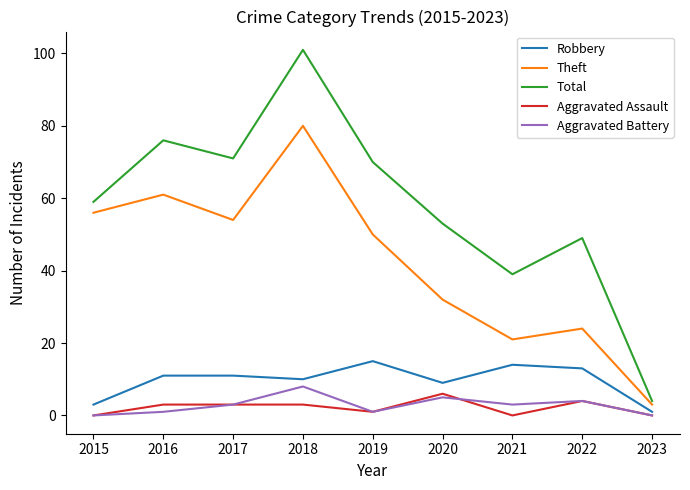

What are all the series names shown in the legend?

Robbery, Theft, Total, Aggravated Assault, Aggravated Battery